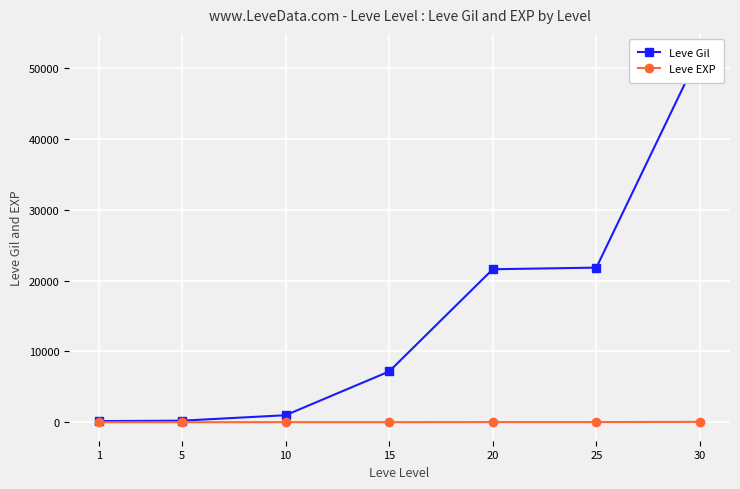

What is the value of the Leve EXP point at the 7th from the left?

52